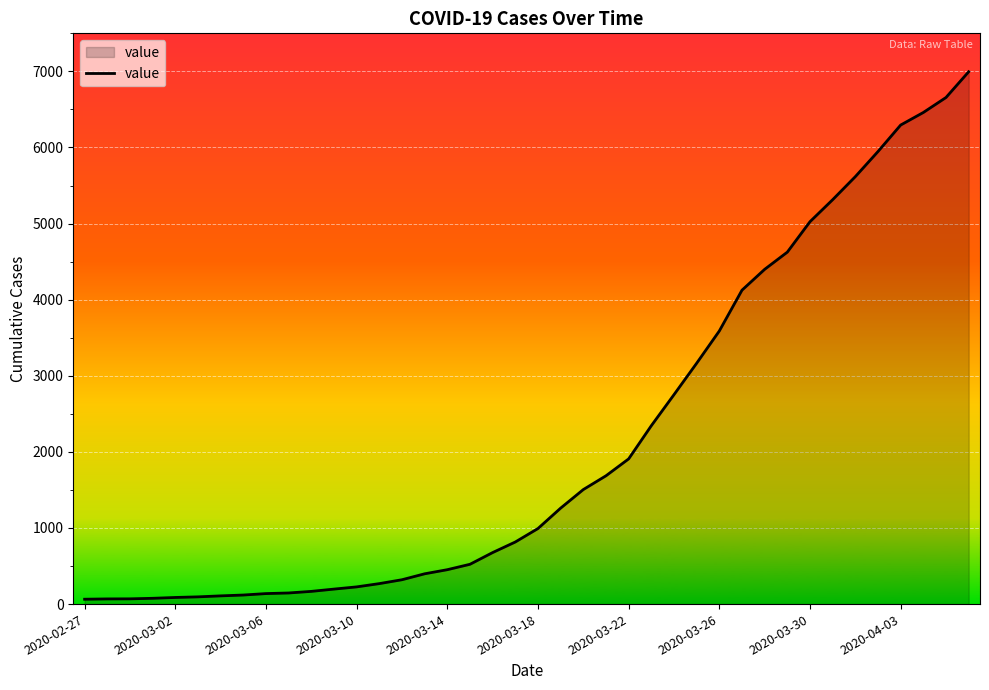

What is the maximum value shown in the chart?

6995